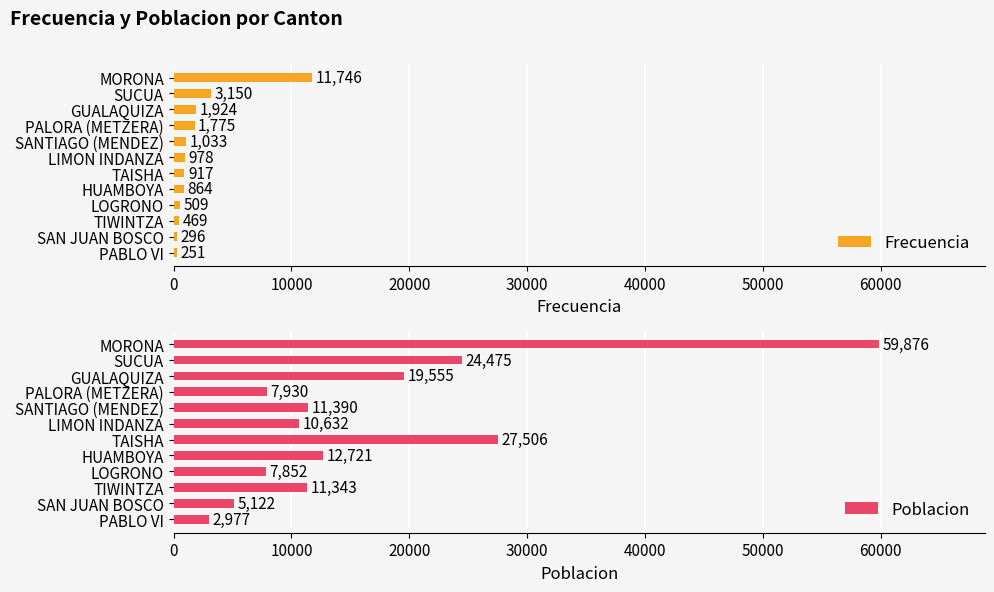

Rank the categories by Poblacion value from lowest to highest.

PABLO VI, SAN JUAN BOSCO, LOGRONO, PALORA (METZERA), LIMON INDANZA, TIWINTZA, SANTIAGO (MENDEZ), HUAMBOYA, GUALAQUIZA, SUCUA, TAISHA, MORONA